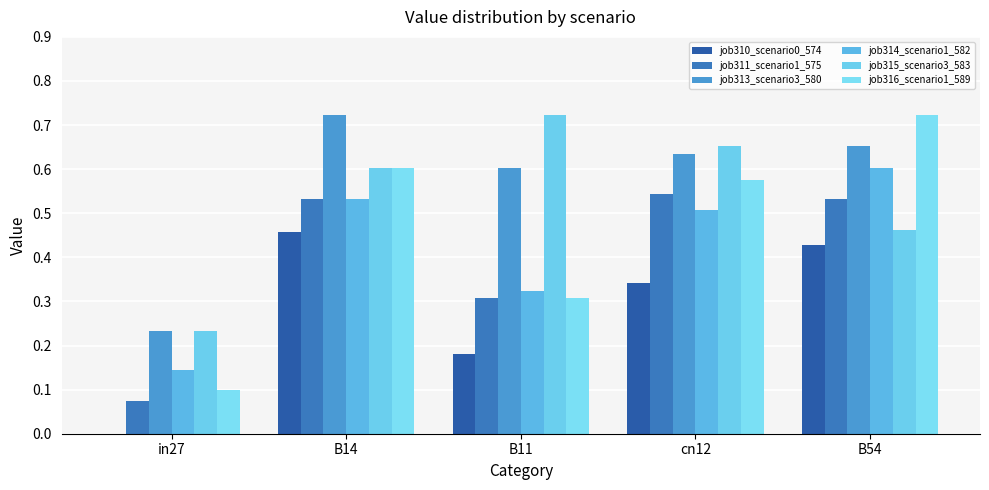

How many categories are shown in the chart?

5